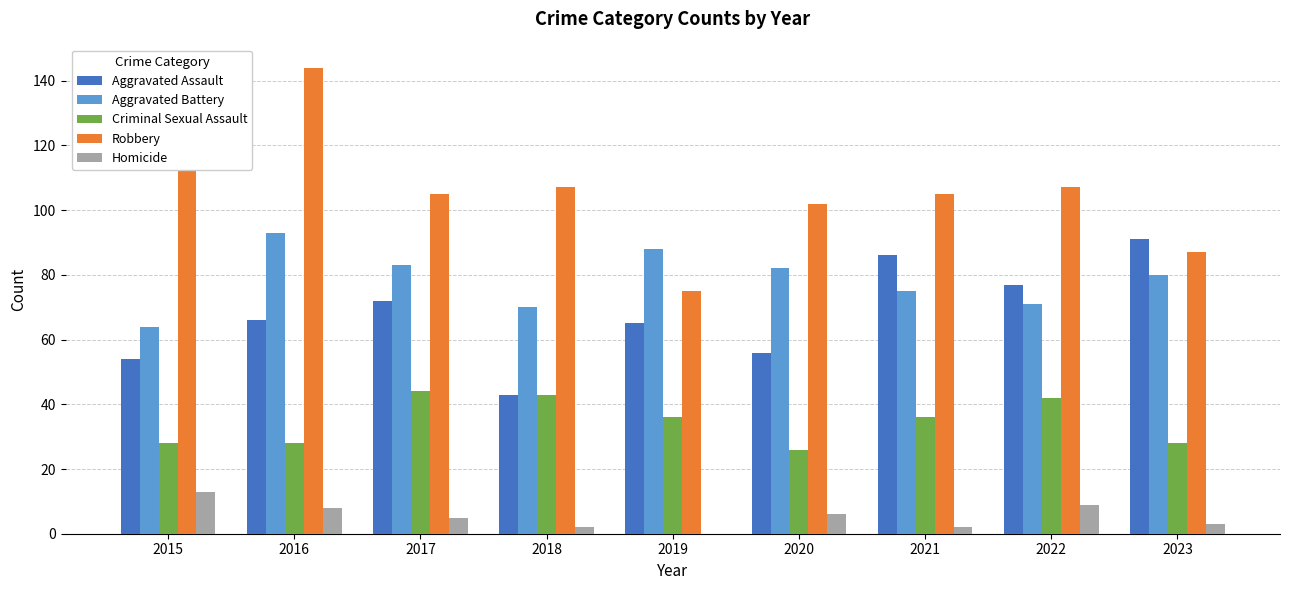

Is it true that Aggravated Assault equals 88 at 2020?

False